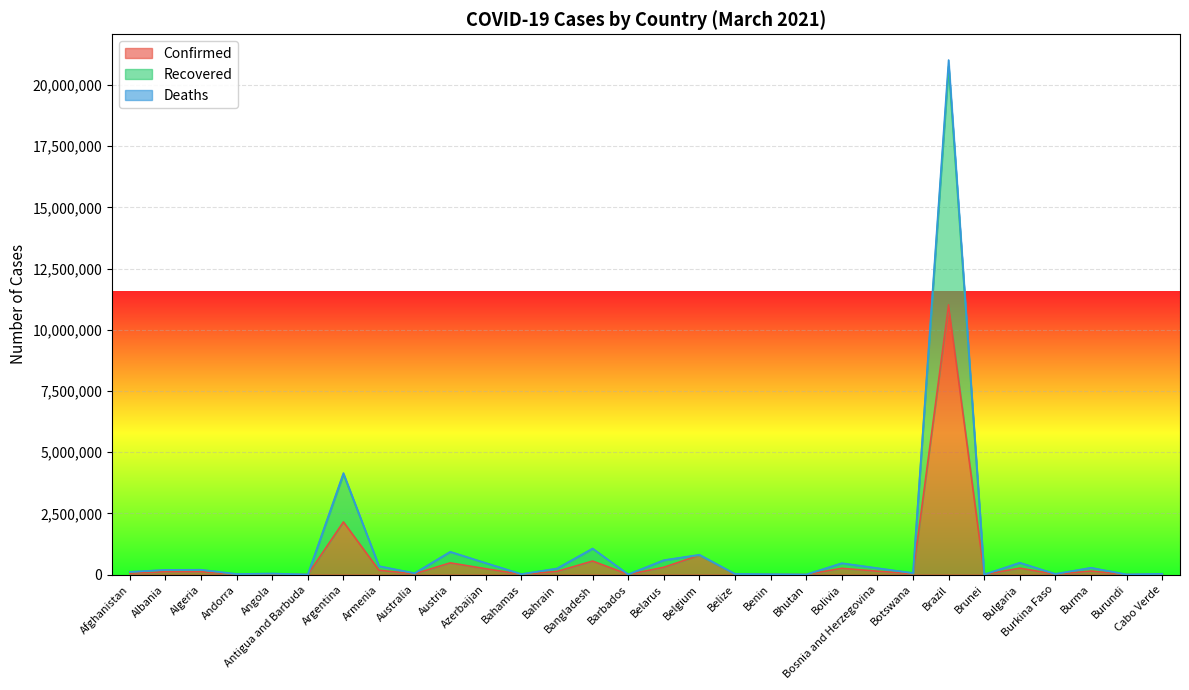

True or false: Deaths and Recovered intersect in this chart.

False